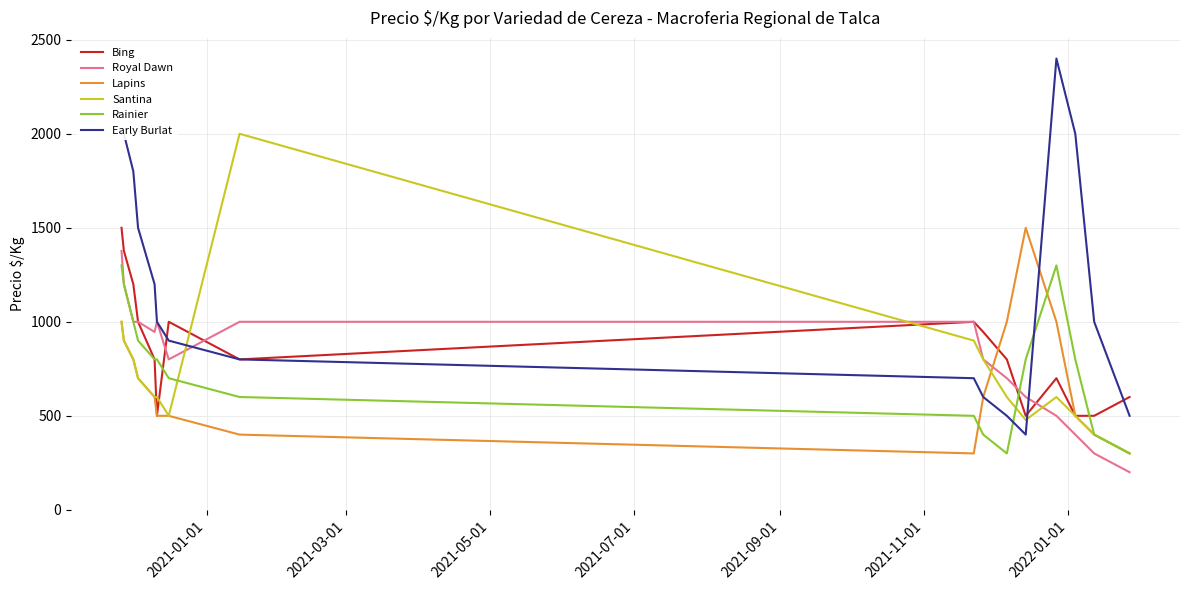

What is the maximum value for Early Burlat?

2400